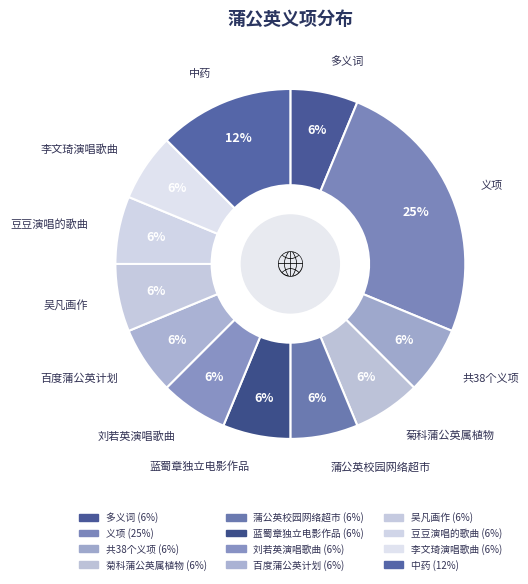

What is the largest slice in the pie chart?

义项